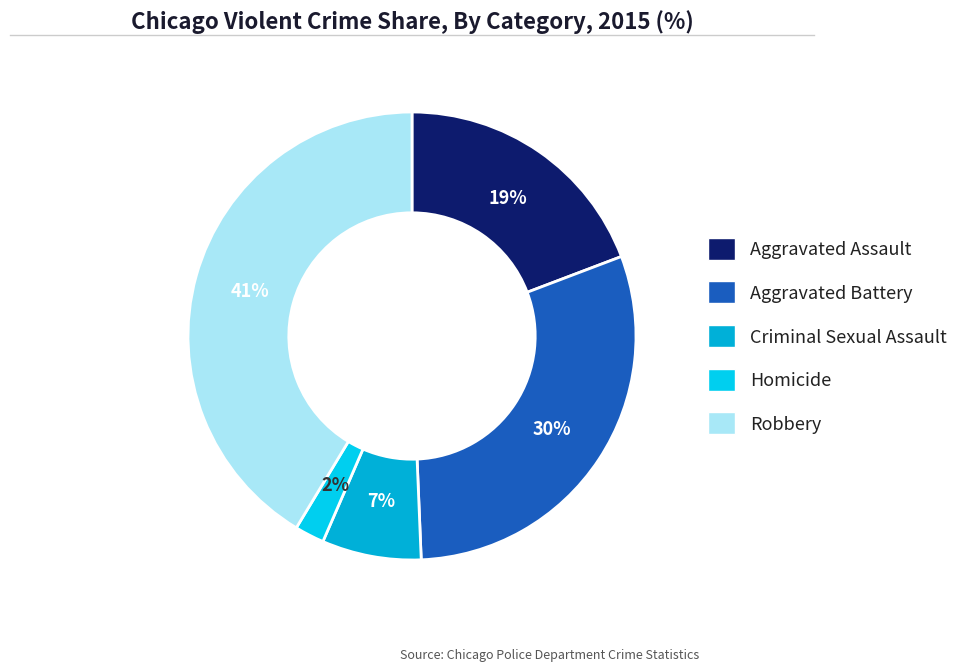

Combined, what portion of the pie is Aggravated Battery and Criminal Sexual Assault?

37.3%